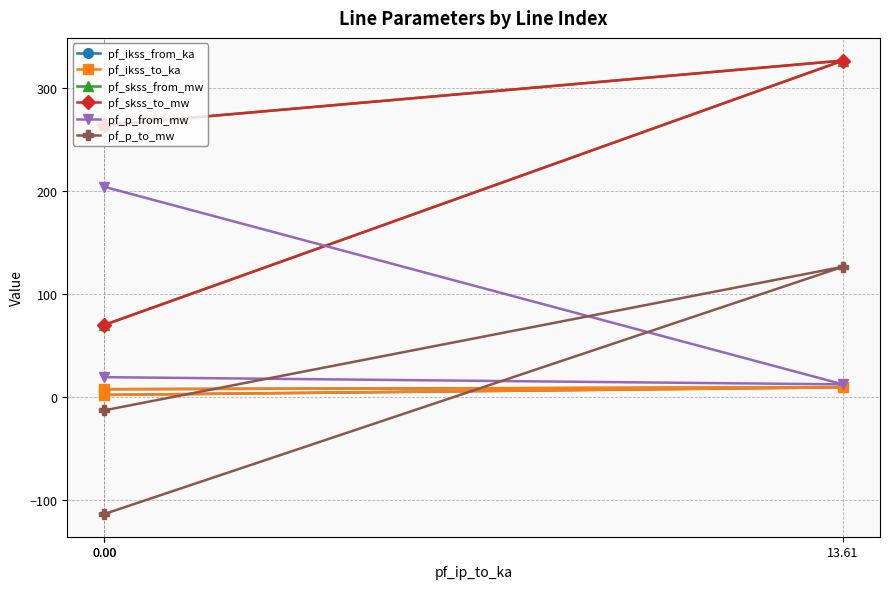

What is the total value across all series at 0.00?

150.4